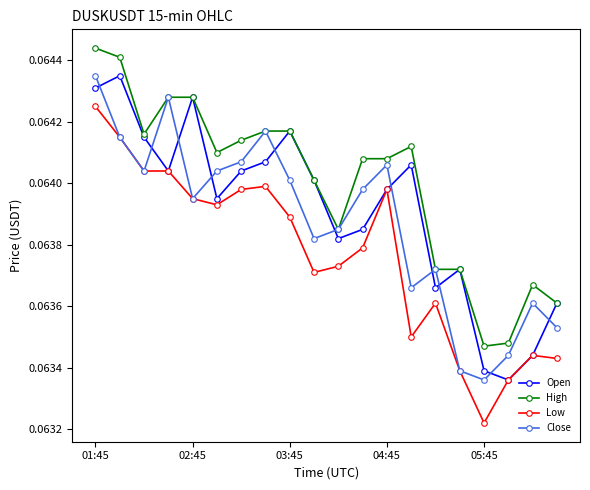

At how many categories does at least one series exceed 0?

20